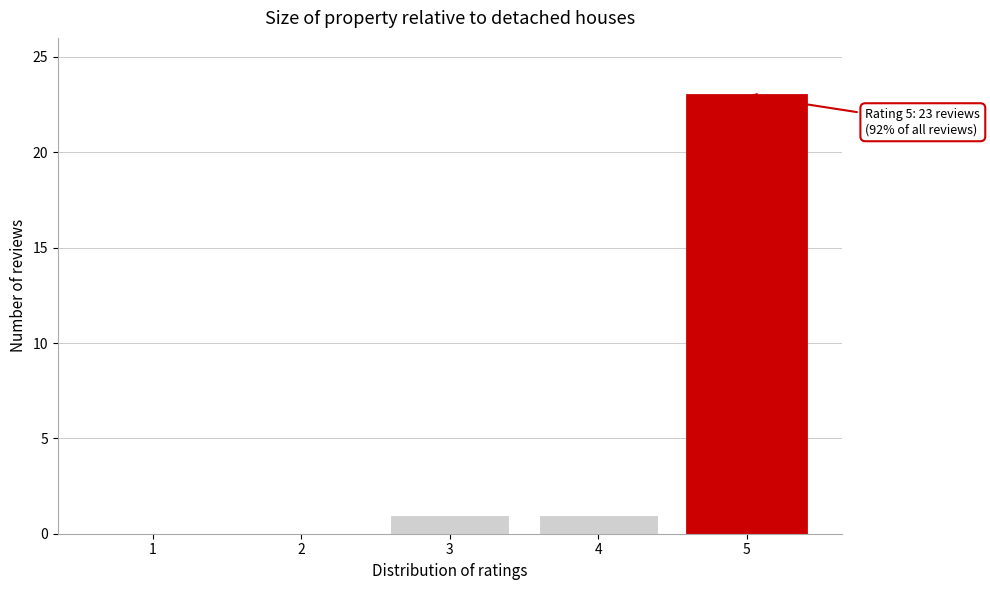

Reading left to right, transcribe all the data shown in this chart.

1=0	2=0	3=1	4=1	5=23